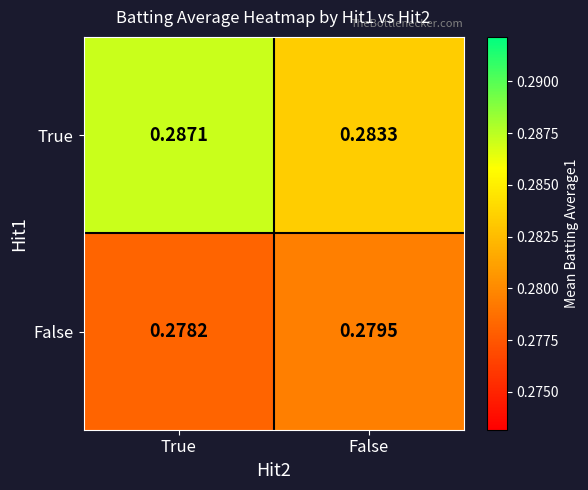

Which series has the largest total across all categories?

True